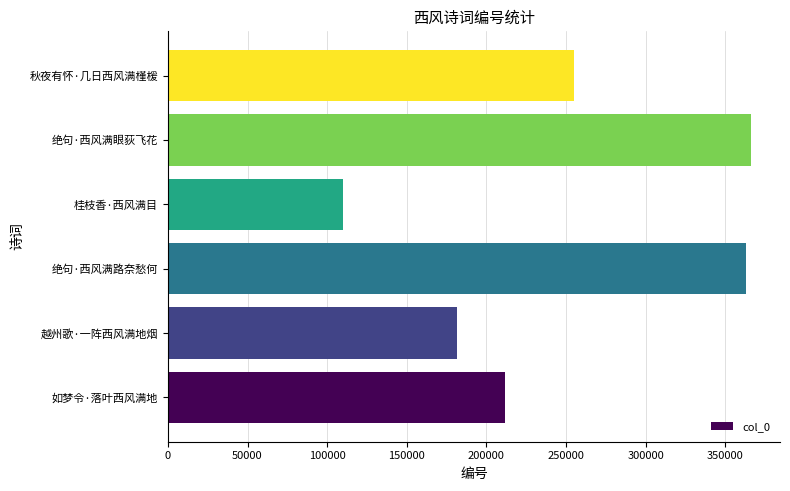

What is the minimum value shown in the chart?

109797